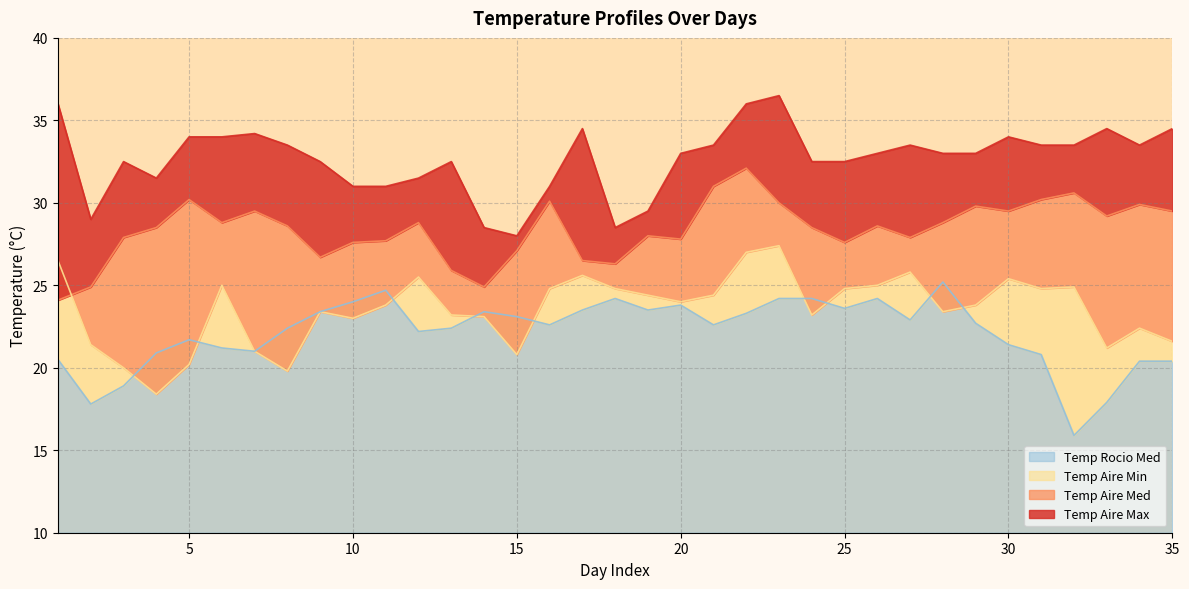

How many values in the Temp_Aire_min series are below 23?

10